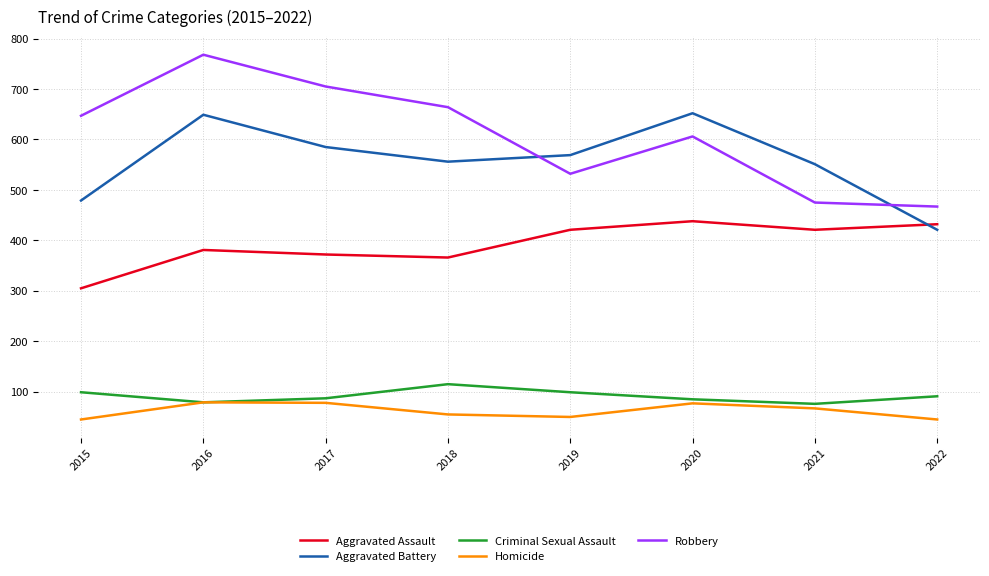

True or false: Aggravated Assault and Robbery cross at least once.

False